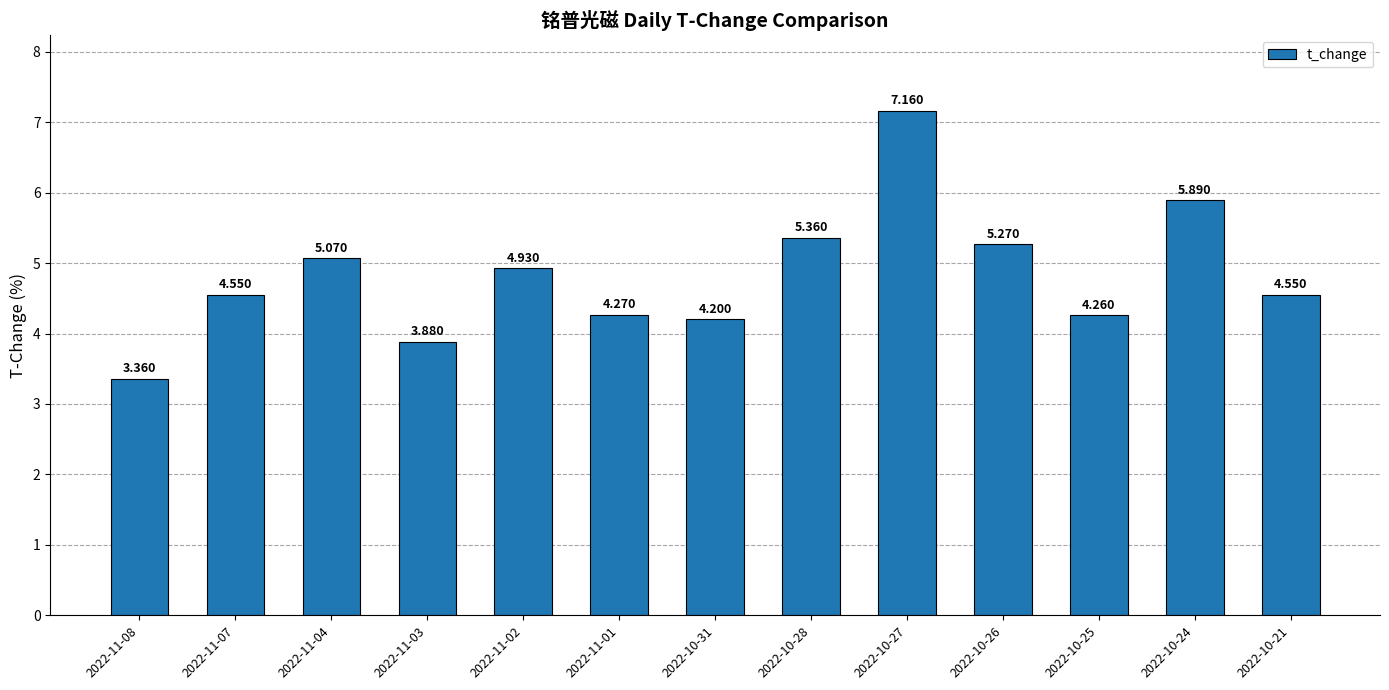

What position from the left is 2022-10-21?

13